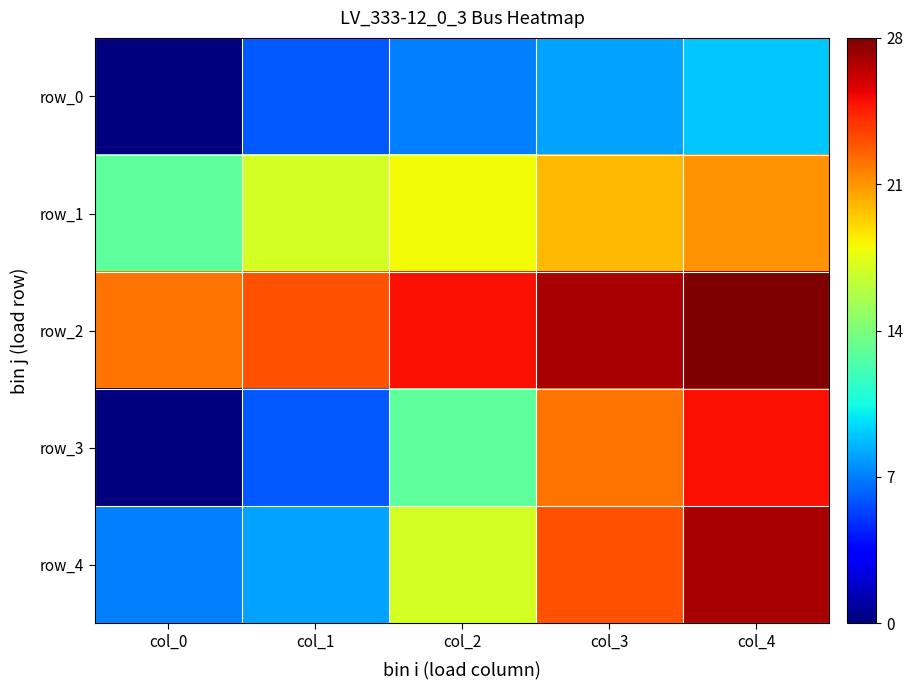

Which series has the largest total across all categories?

row_2